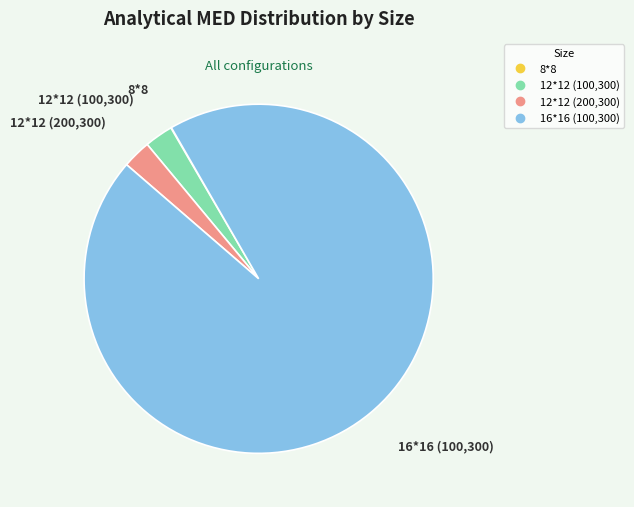

Combined, do 12*12 (200,300) and 12*12 (100,300) account for over 50%?

No